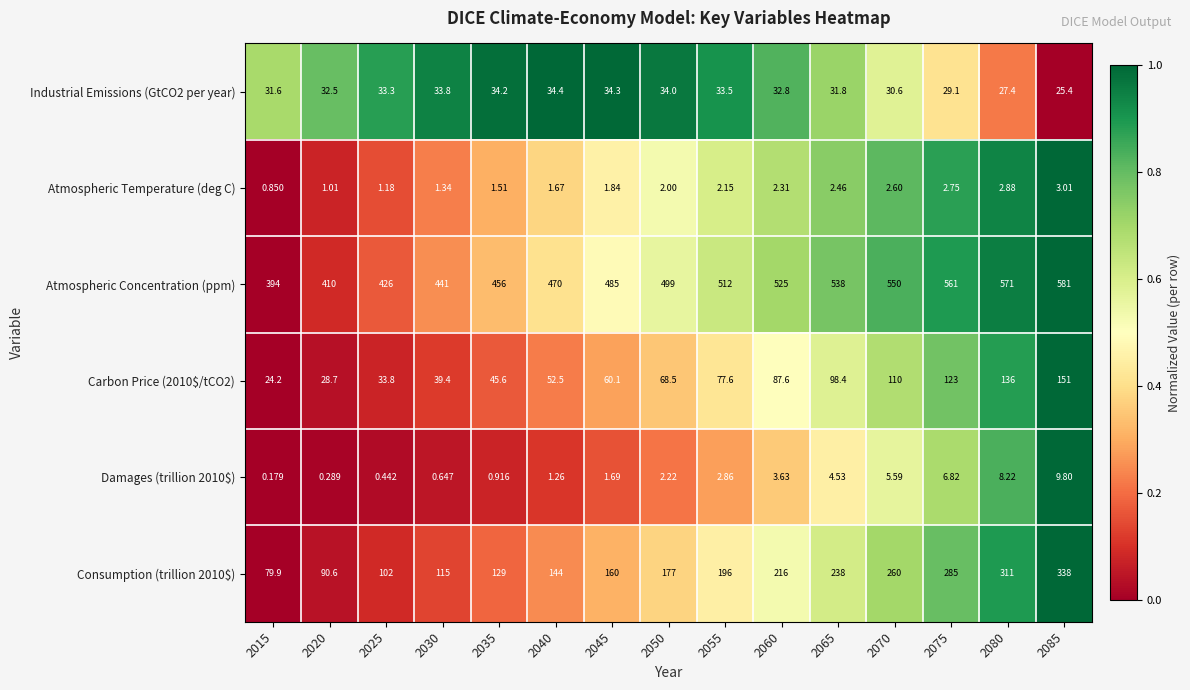

At 2035, list the series in order from smallest to largest.

Damages (trillion 2010$), Atmospheric Temperature (deg C), Industrial Emissions (GtCO2 per year), Carbon Price (2010$/tCO2), Consumption (trillion 2010$), Atmospheric Concentration (ppm)